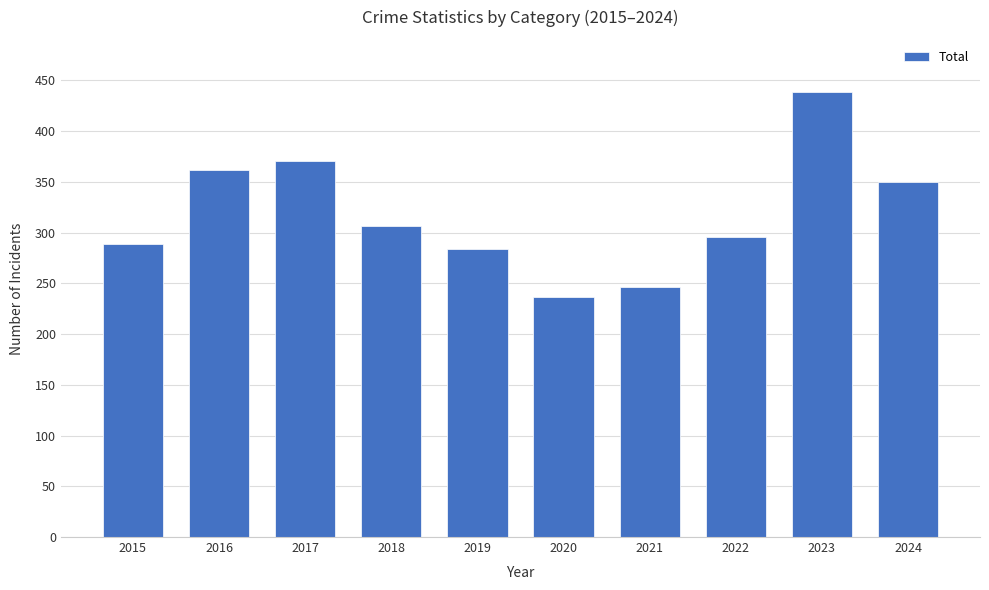

What is the ratio of the value at 2020 to the value at 2016?

0.7